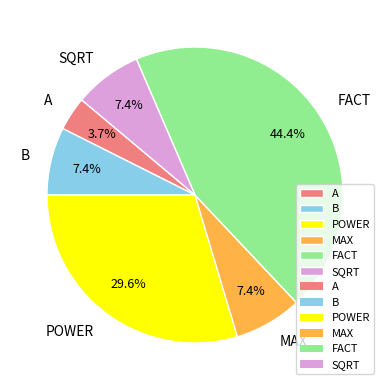

Approximately how many times larger is the value at MAX compared to A?

2.0